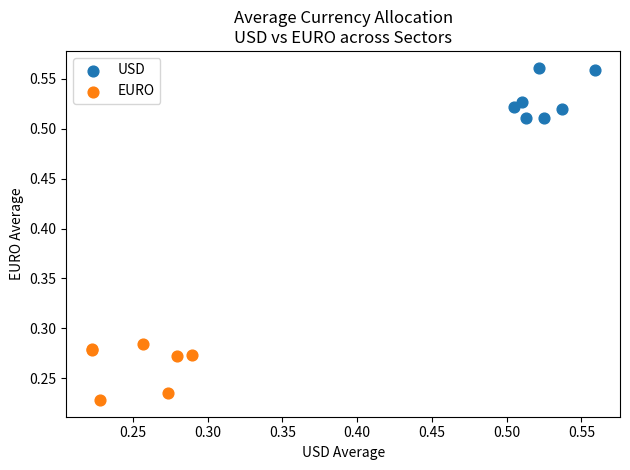

Which series contains the lowest Y value?

EURO